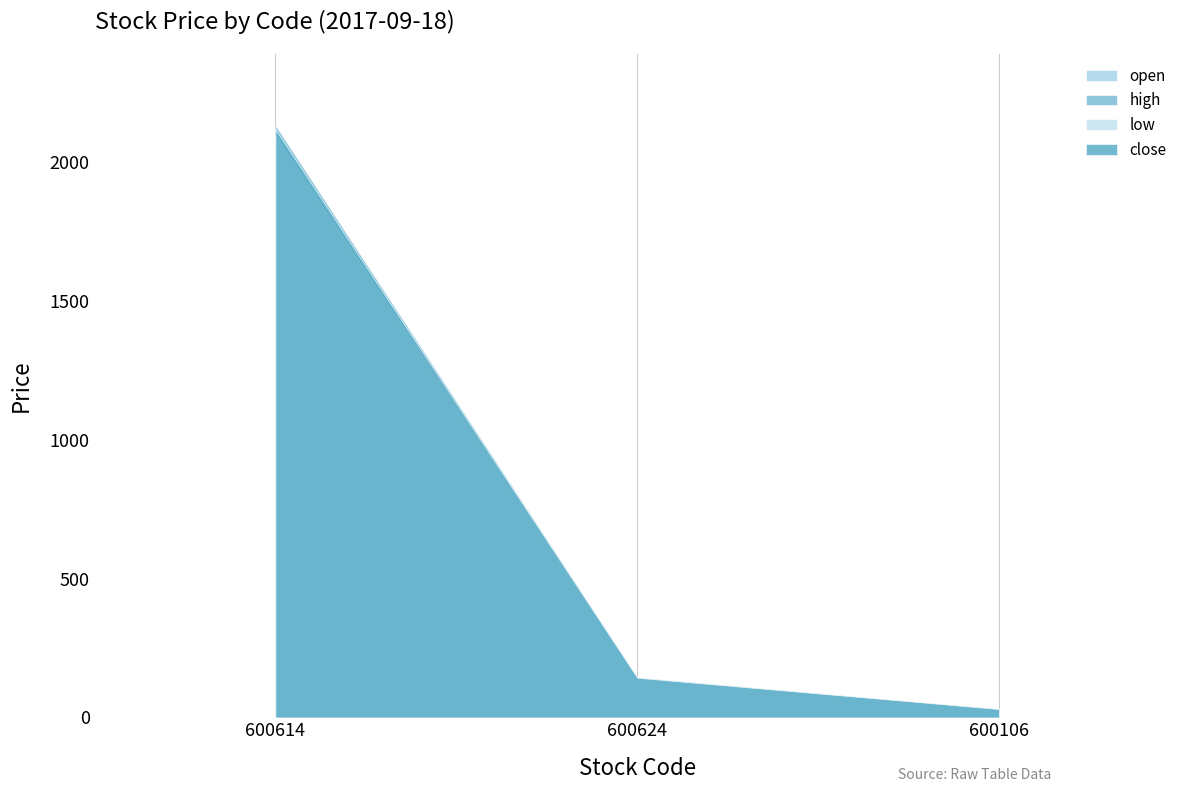

The low series shows 44.0 at 600624. True or false?

False